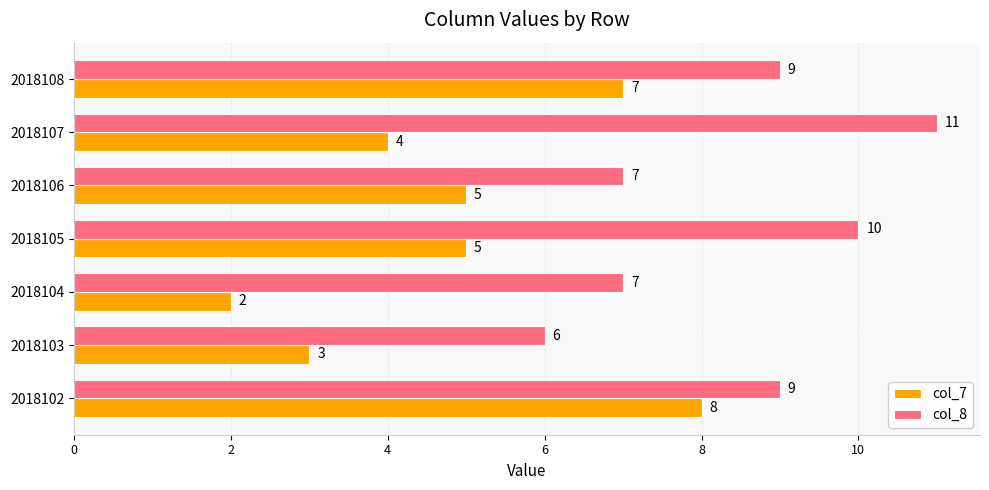

What is the difference between the maximum and second lowest values in the col_7 series?

5